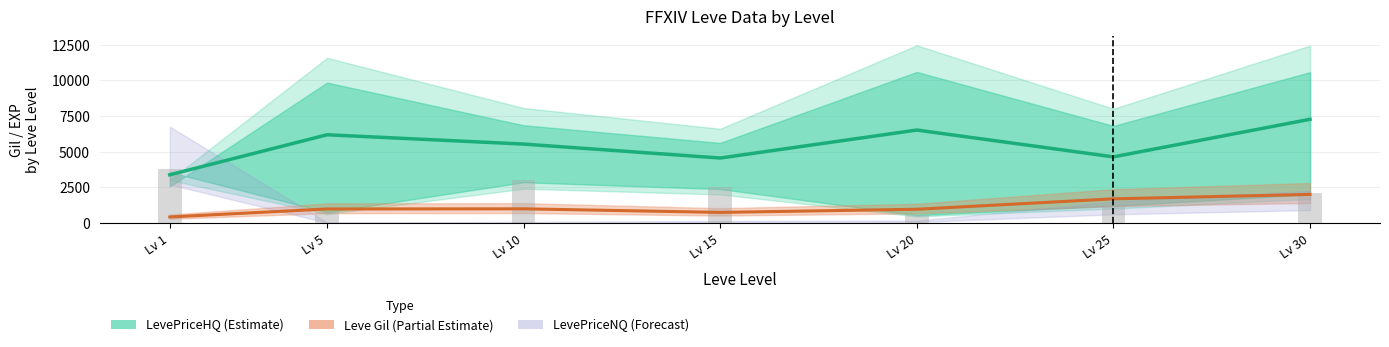

What is the value of the LevePriceHQ (Estimate) bar at the 5th from the left?

6510.0